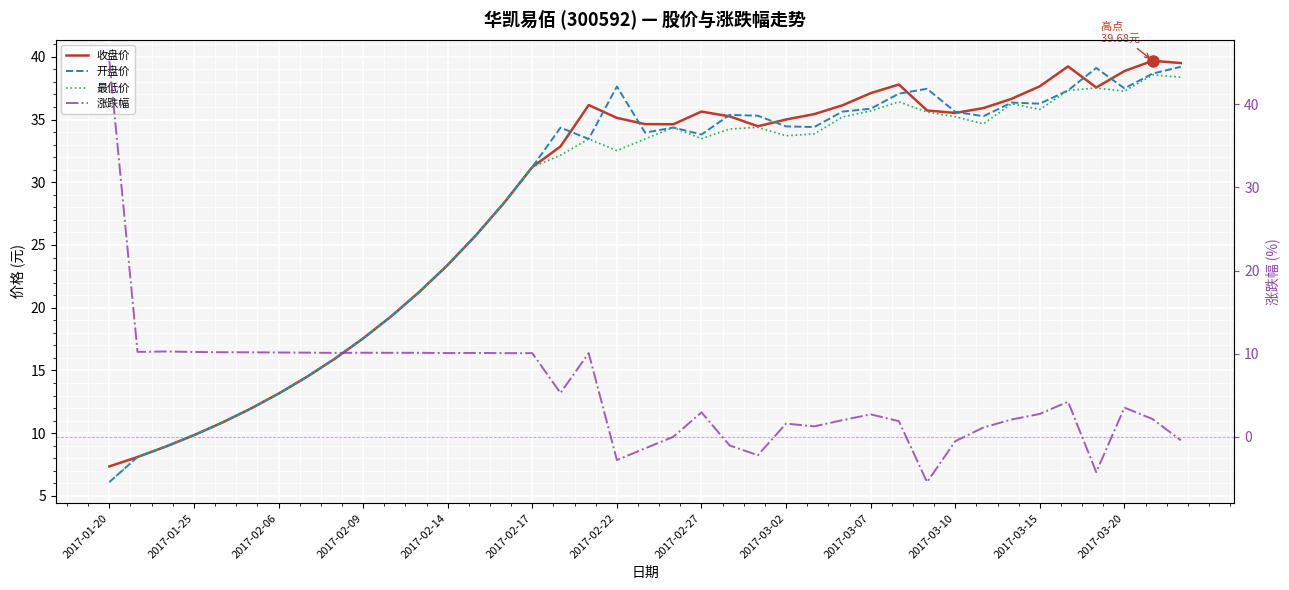

How many positive values does the 涨跌幅 series have?

30